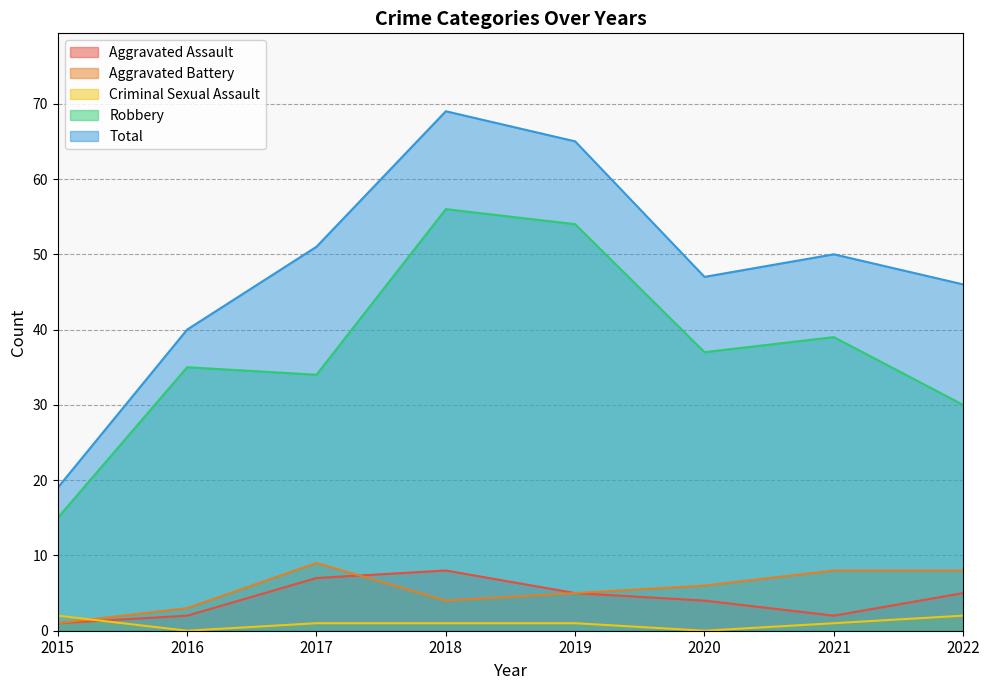

Which has a higher value, 2019 or 2018?

2018